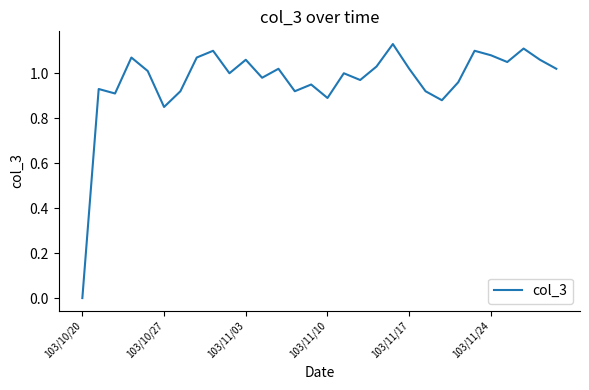

Where is the data nearest to the value 0?

103/10/20